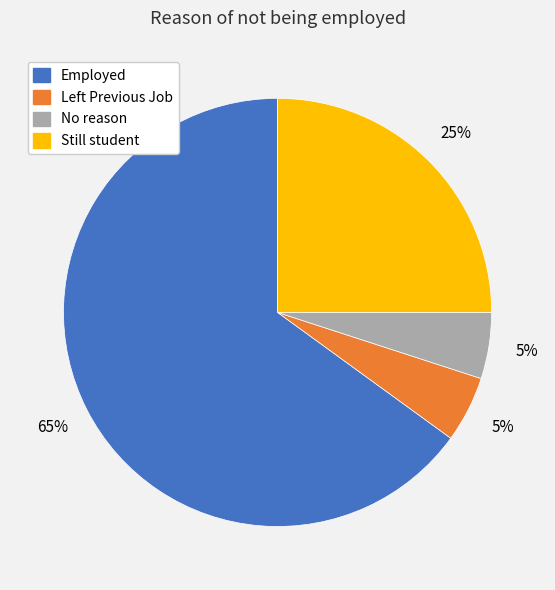

Approximately how many times larger is the value at Employed compared to No reason?

13.0